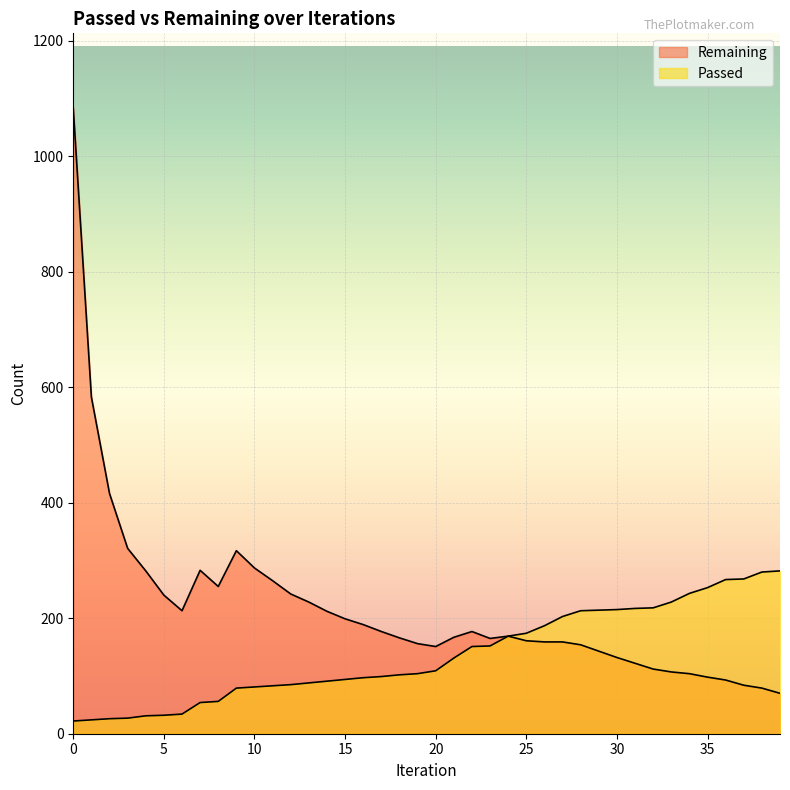

How many values in the Remaining series are below 169?

20